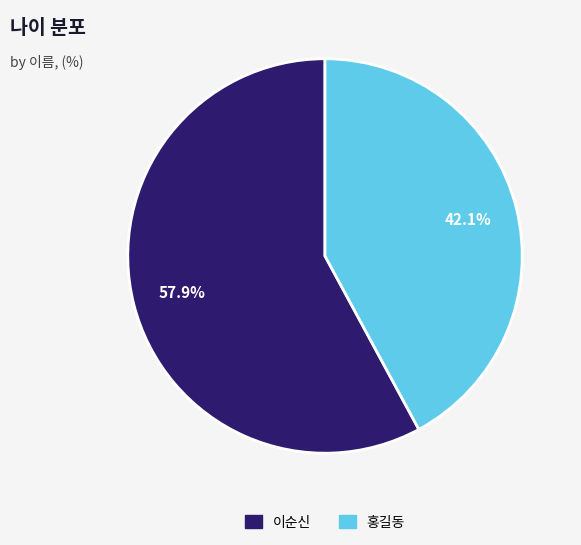

True or false: 이순신 accounts for 49% of the total.

False